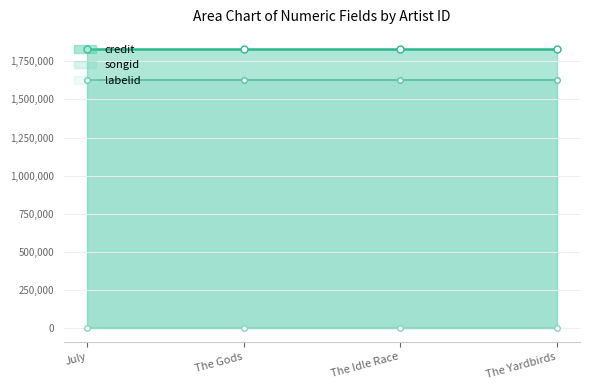

What is the greatest value displayed?

1831710